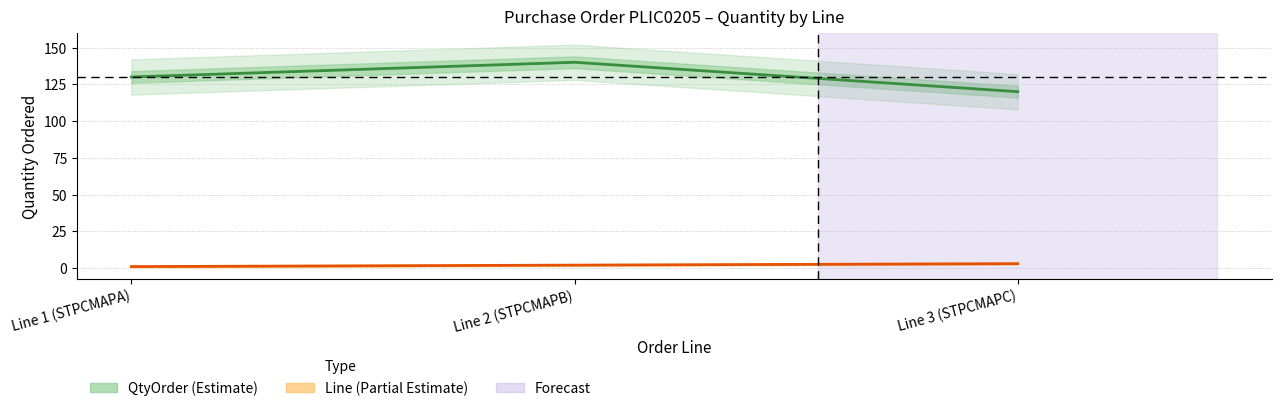

Which series has the widest spread of values?

QtyOrder (Estimate)